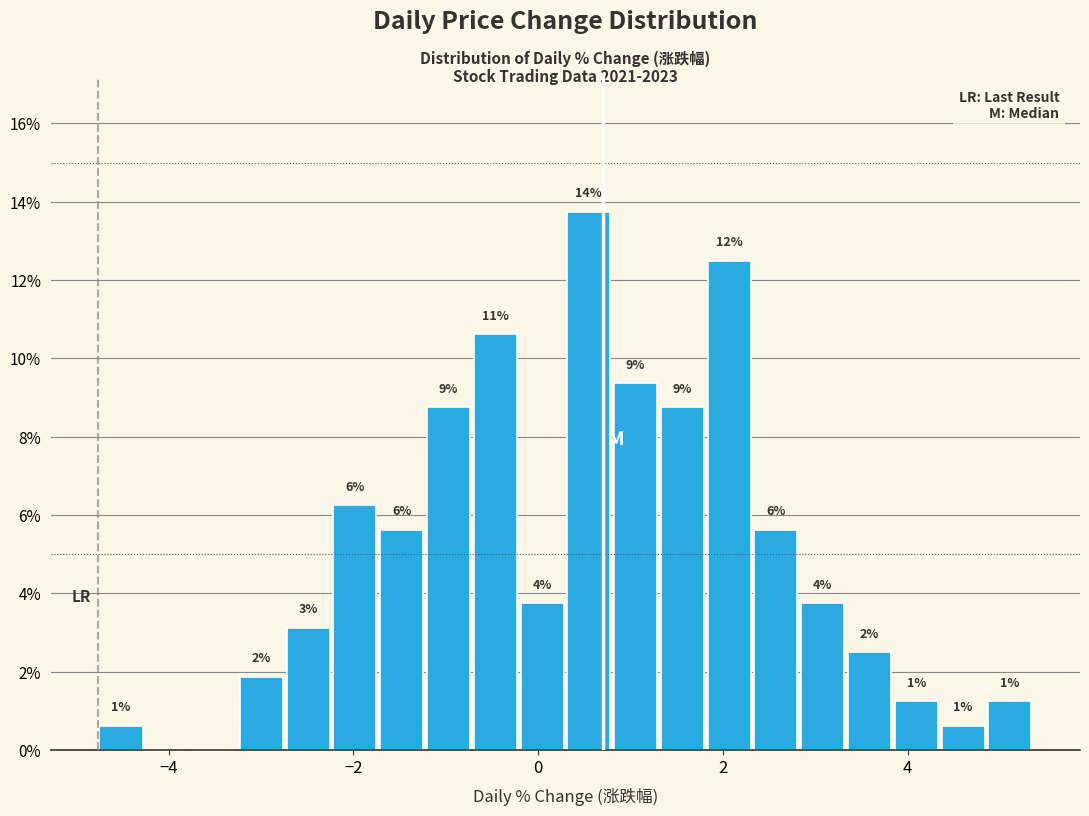

Read against the x-axis, roughly where is the centre of the tallest bar?

0.6